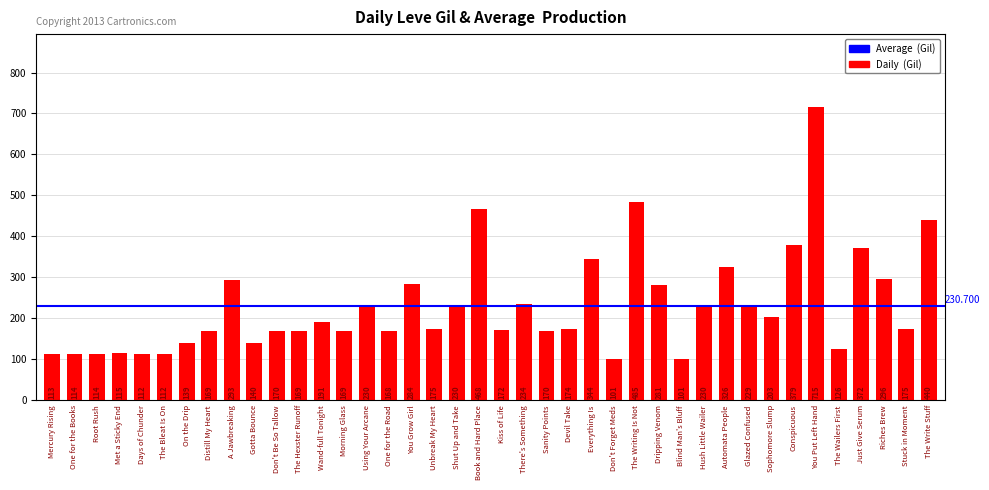

Read the value at Don't Be So Tallow.

170